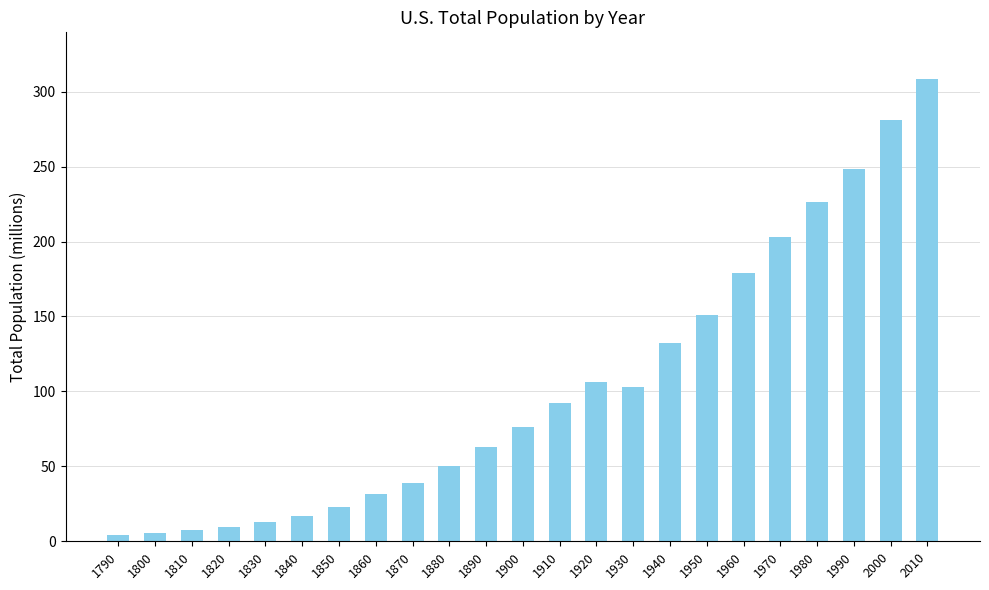

At which category does the chart reach its peak across all series?

2010